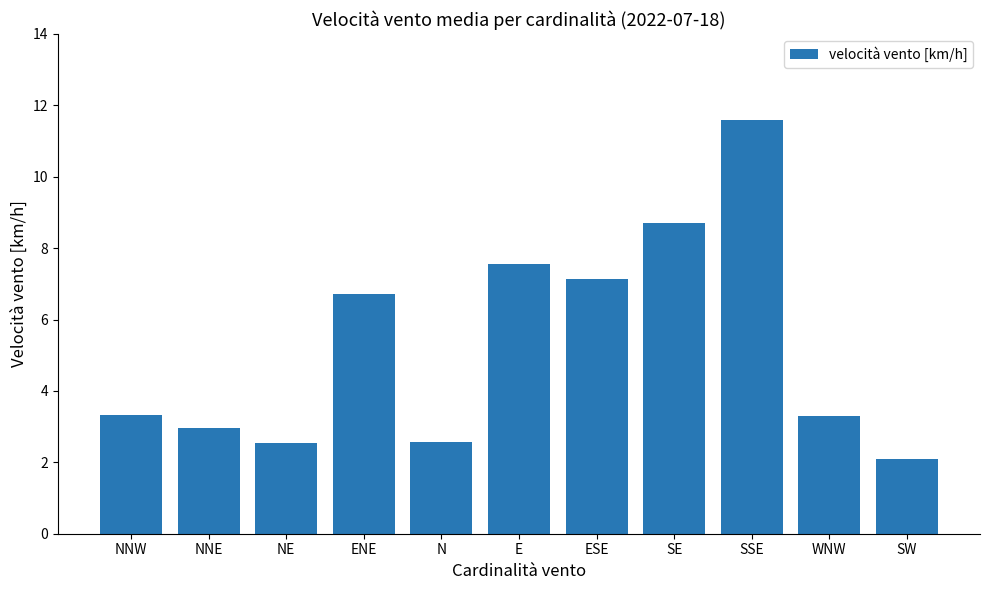

Count the number of categories in the chart.

11